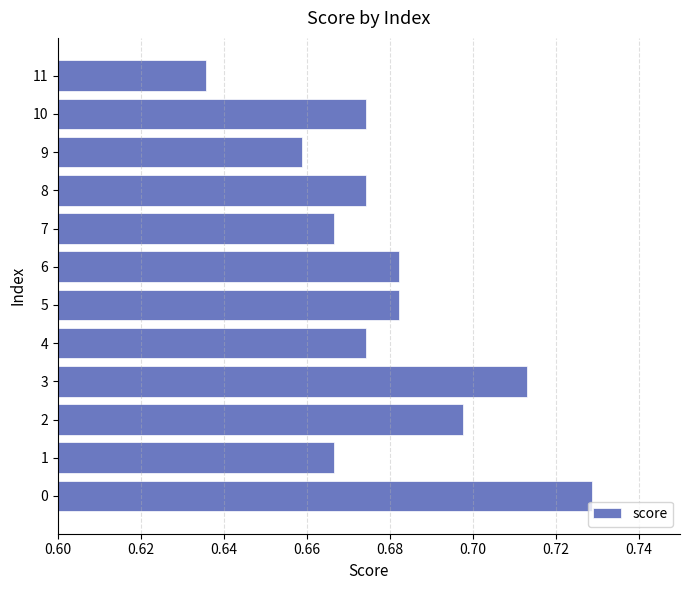

Count the number of data series in this chart.

1